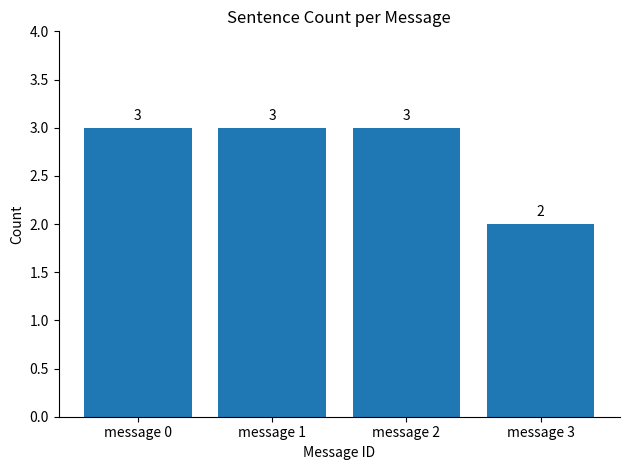

Reading left to right, what are all the values shown in this chart?

3	3	3	2